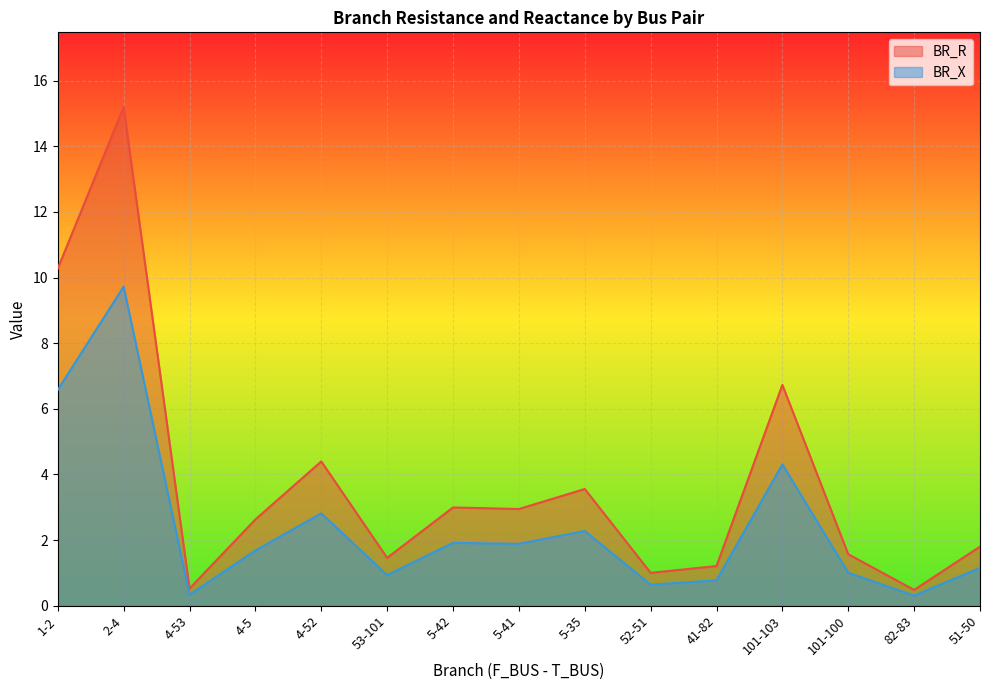

Reading right to left, extract all data points from this chart.

BR_R: 51-50=1.8	82-83=0.5	101-100=1.6	101-103=6.7	41-82=1.2	52-51=1.0	5-35=3.6	5-41=2.9	5-42=3.0	53-101=1.5	4-52=4.4	4-5=2.6	4-53=0.5	2-4=15.2	1-2=10.3
BR_X: 51-50=1.2	82-83=0.3	101-100=1.0	101-103=4.3	41-82=0.8	52-51=0.6	5-35=2.3	5-41=1.9	5-42=1.9	53-101=0.9	4-52=2.8	4-5=1.7	4-53=0.3	2-4=9.7	1-2=6.6